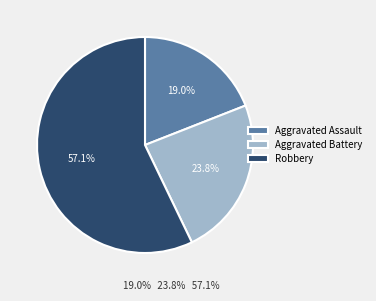

Which slice is the largest?

Robbery